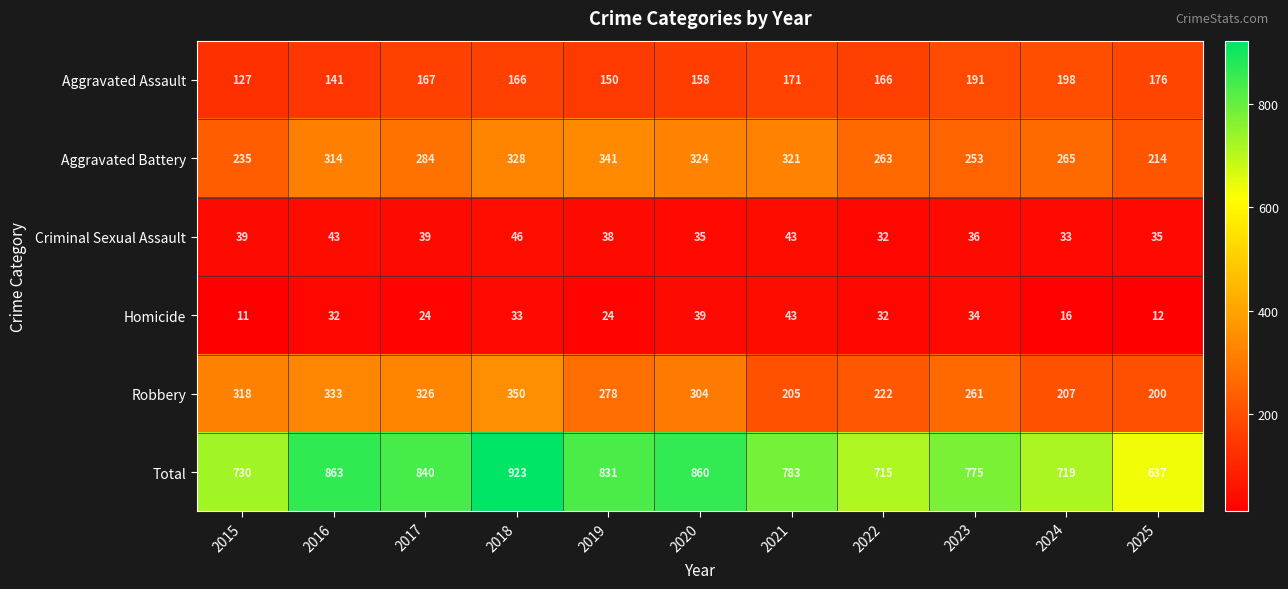

The value of Total at 2021 is 295. True or false?

False